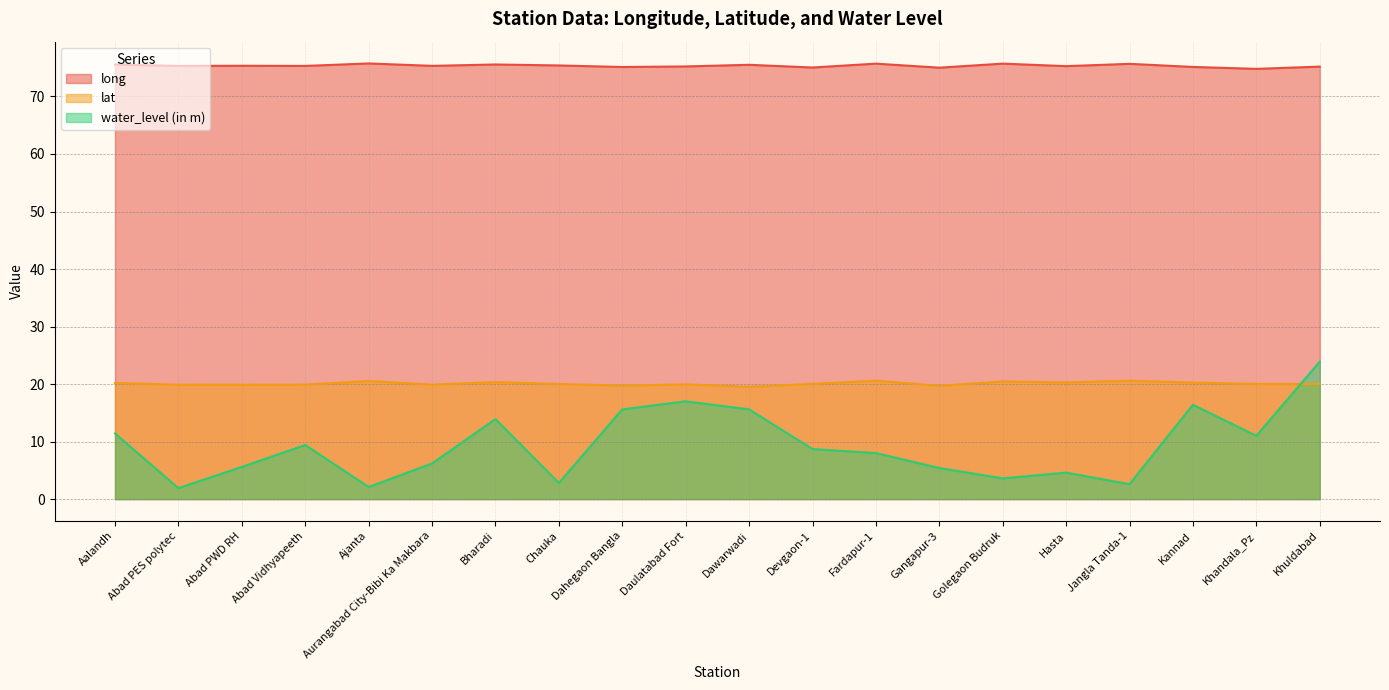

What is the maximum value shown in the chart?

75.7